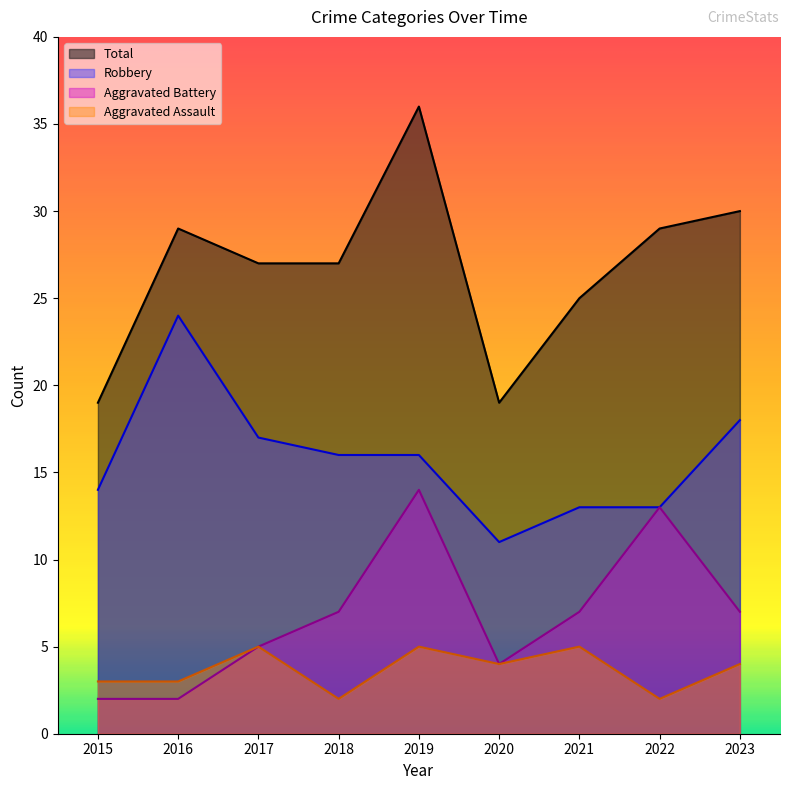

What is the difference between the Total values at 2017 and 2015?

8